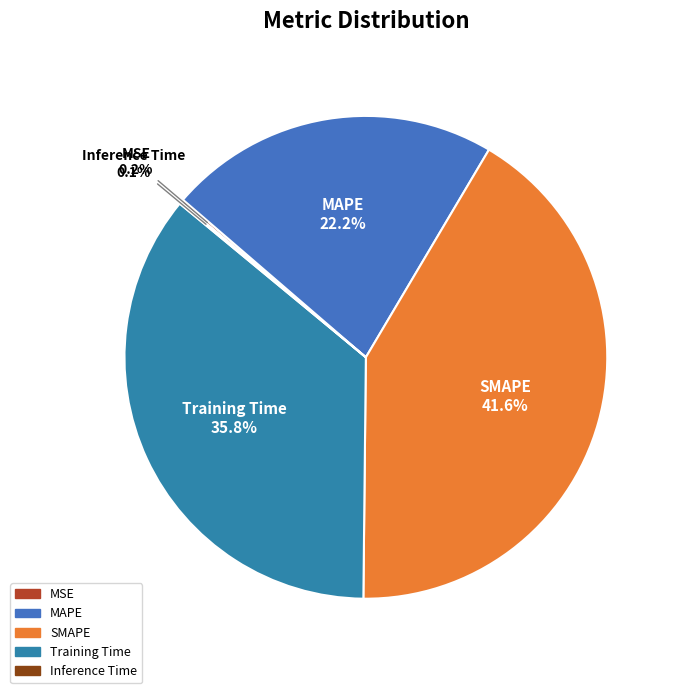

How much of the chart is everything except SMAPE?

58.4%